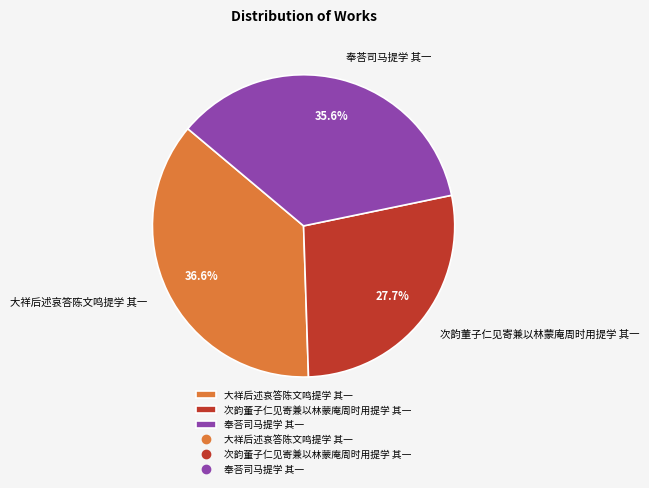

Rank the categories by value from lowest to highest.

次韵董子仁见寄兼以林蒙庵周时用提学 其一, 奉荅司马提学 其一, 大祥后述哀答陈文鸣提学 其一